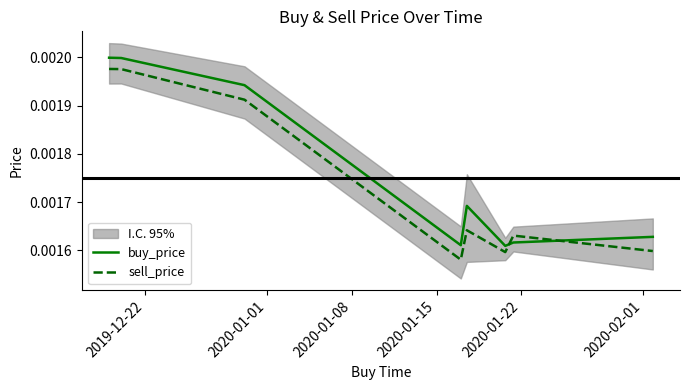

How many times do buy_price and sell_price cross each other?

2